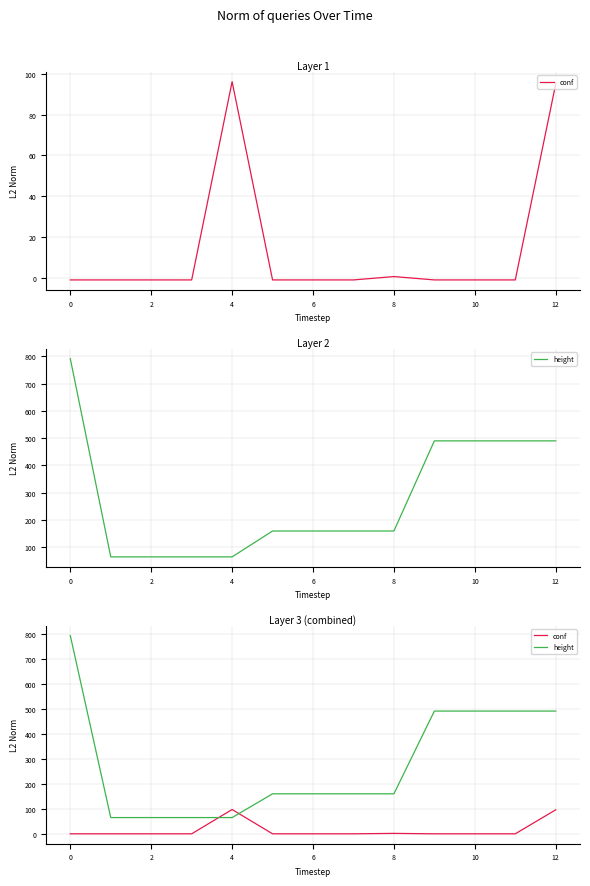

What is the average value of the height series?

280.3